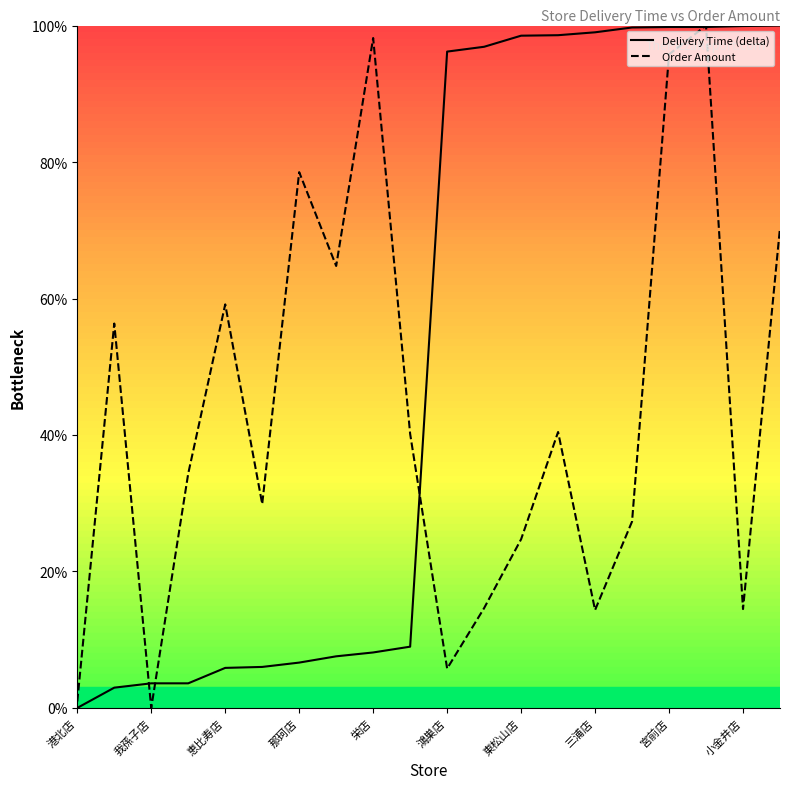

What are all the series names shown in the legend?

Delivery Time (delta), Order Amount